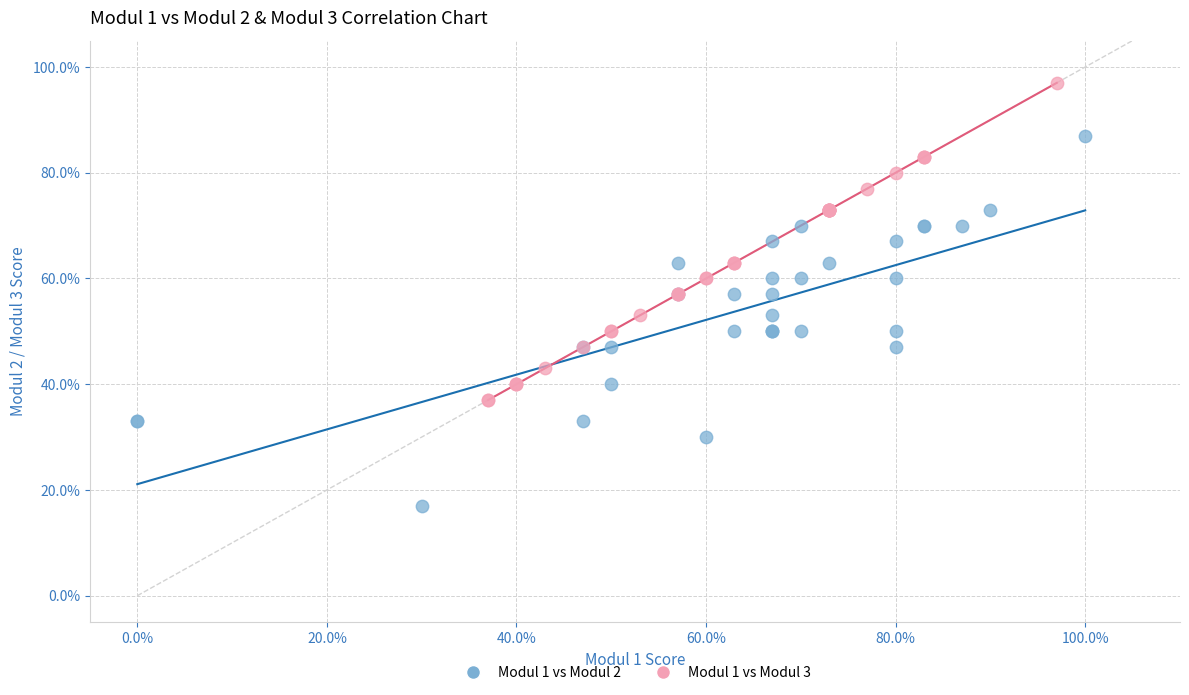

What are all the series names shown in the legend?

Modul 1 vs Modul 2, Modul 1 vs Modul 3